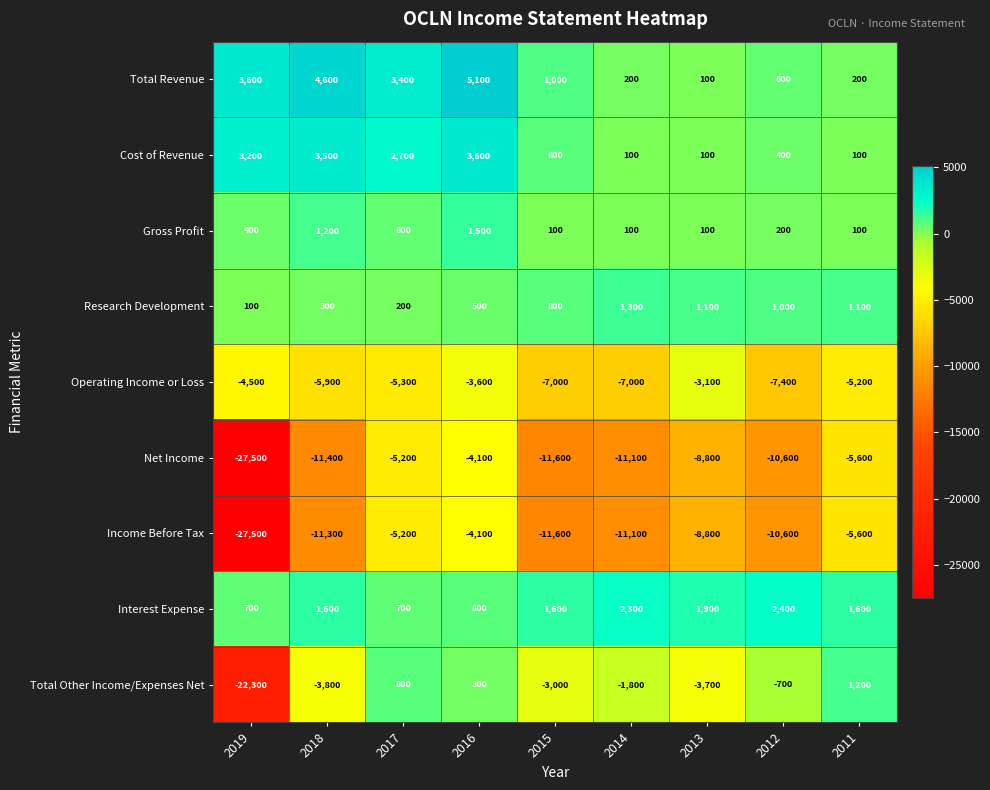

What is the total value across all series at 2018?

-21200